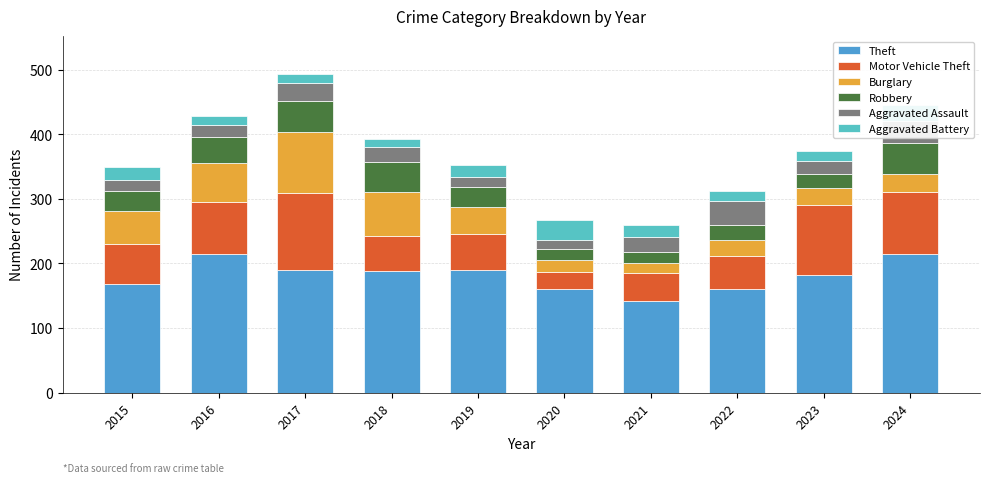

What is the total value across all series at 2021?

259